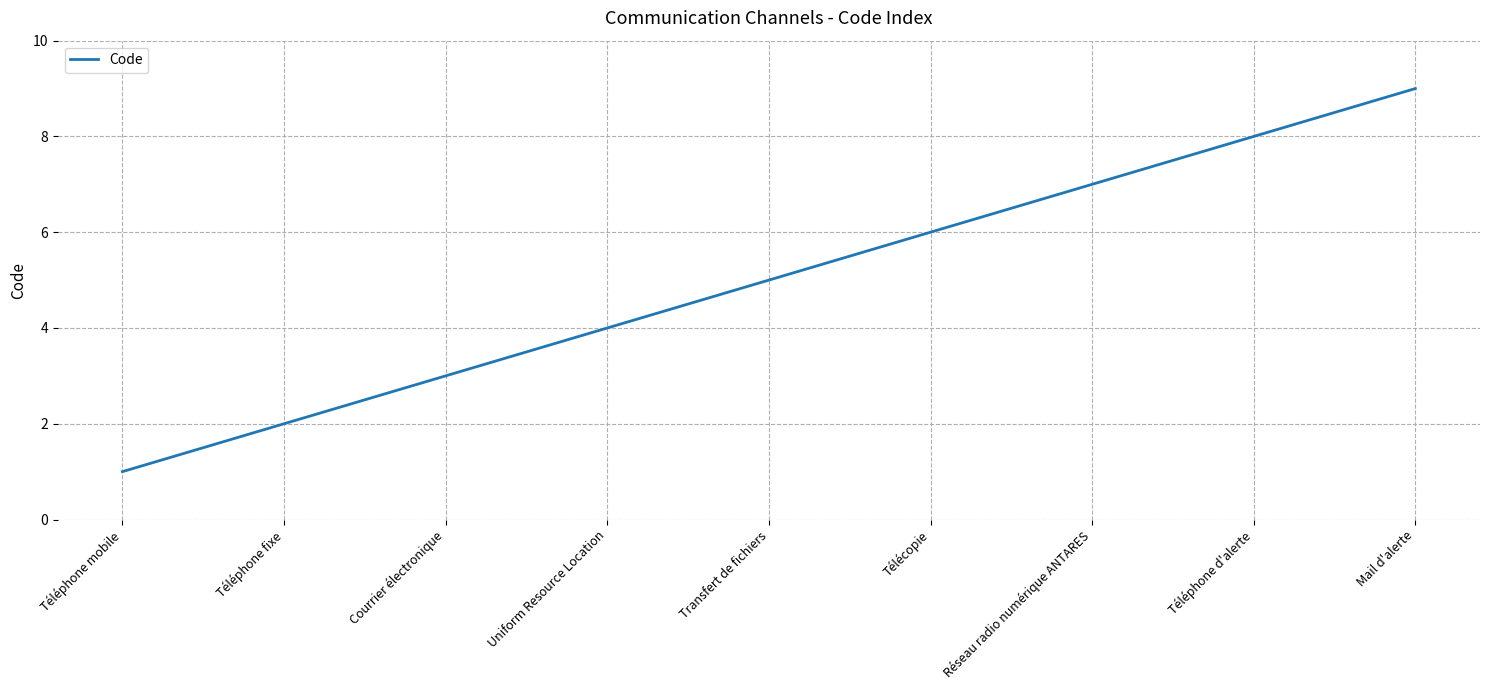

Reading right to left, what are all the values shown in this chart?

Mail d'alerte=9	Téléphone d'alerte=8	Réseau radio numérique ANTARES=7	Télécopie=6	Transfert de fichiers=5	Uniform Resource Location=4	Courrier électronique=3	Téléphone fixe=2	Téléphone mobile=1